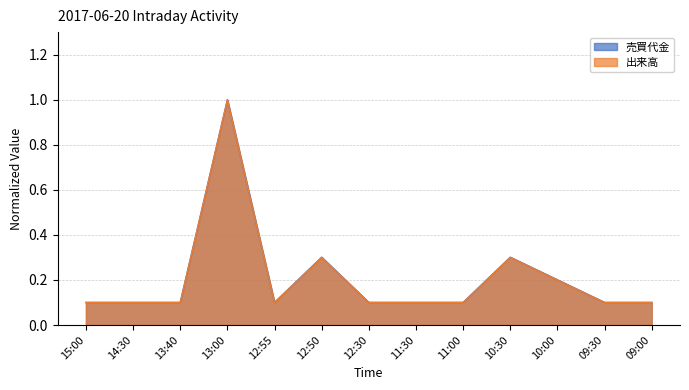

How many interior local peaks does the 出来高 series have?

3